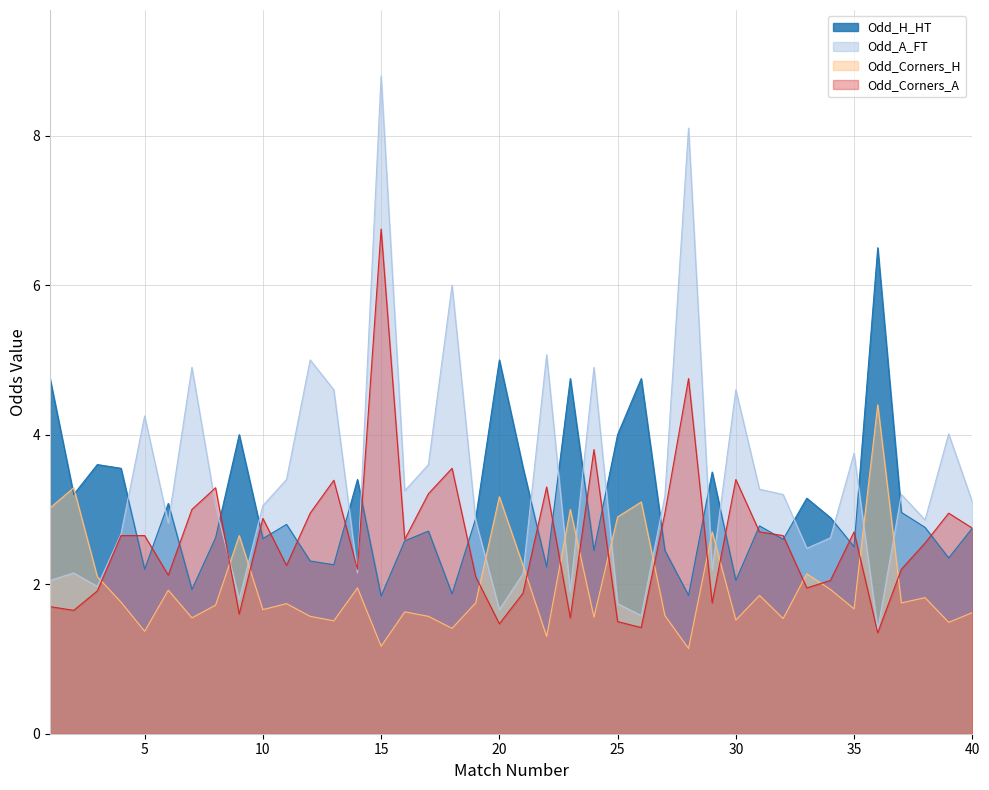

What is the difference between the Odd_Corners_A values at 20 and 36?

0.1